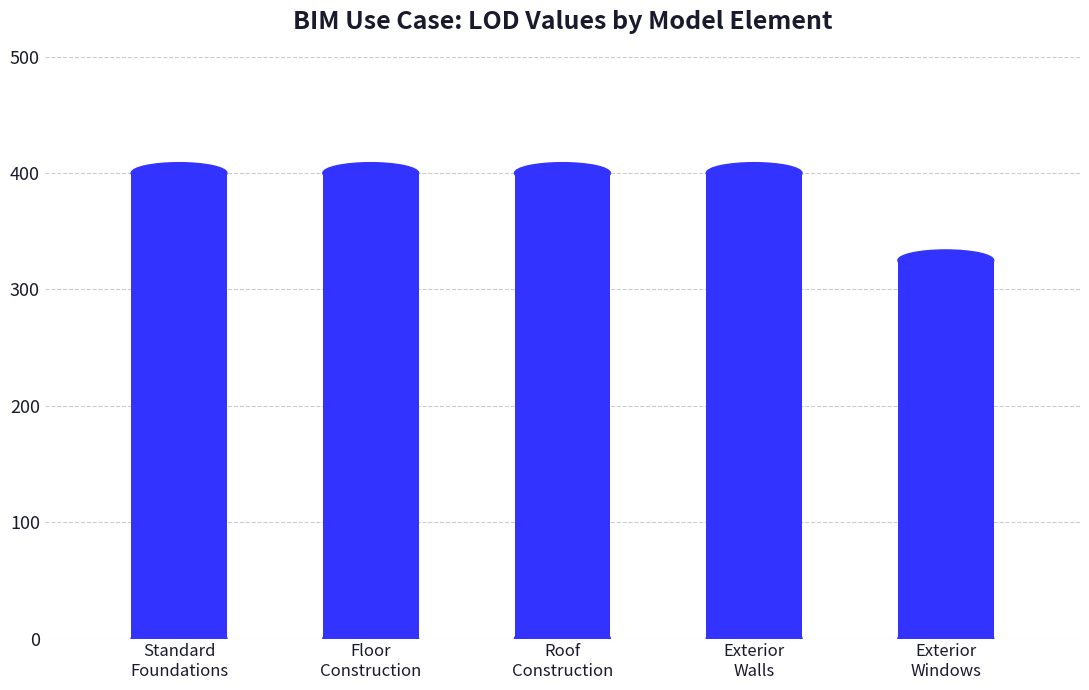

What is the difference between the second highest and minimum values?

75